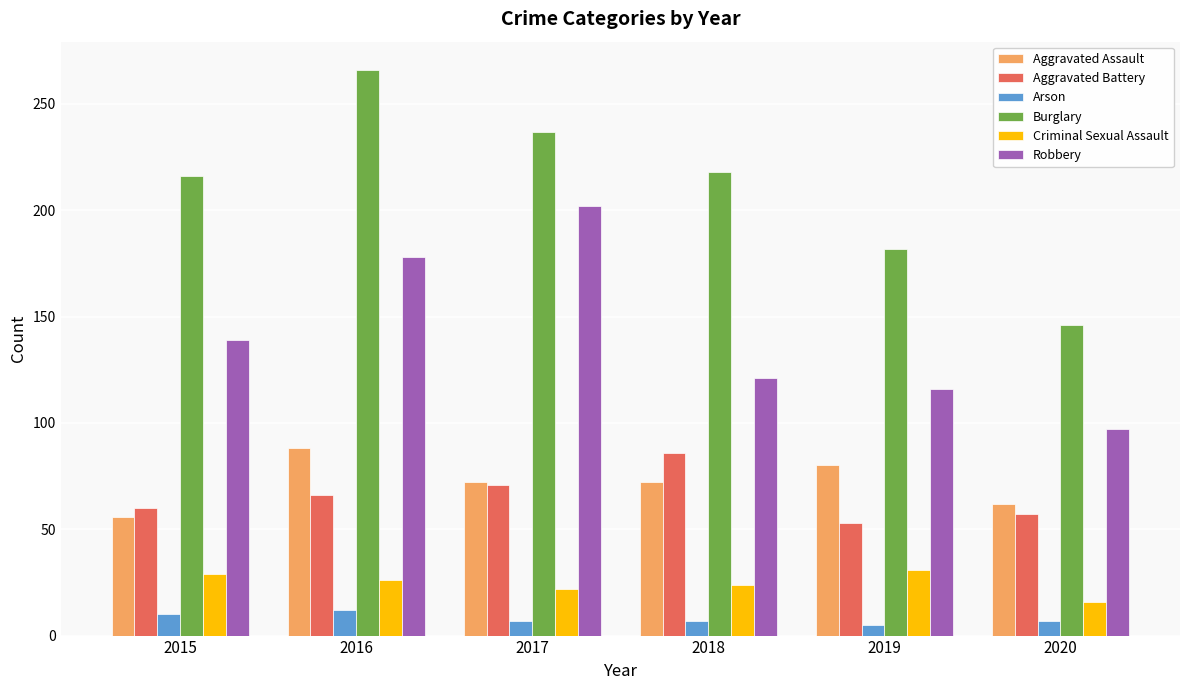

True or false: Criminal Sexual Assault has a value of 44 at 2016.

False